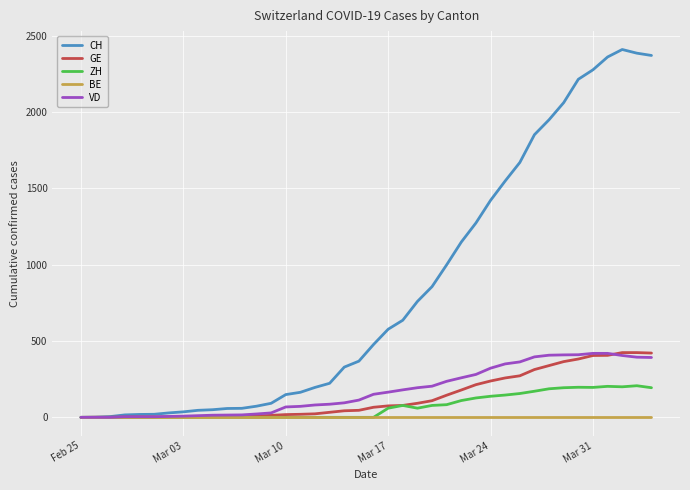

What is the maximum value shown in the chart?

2409